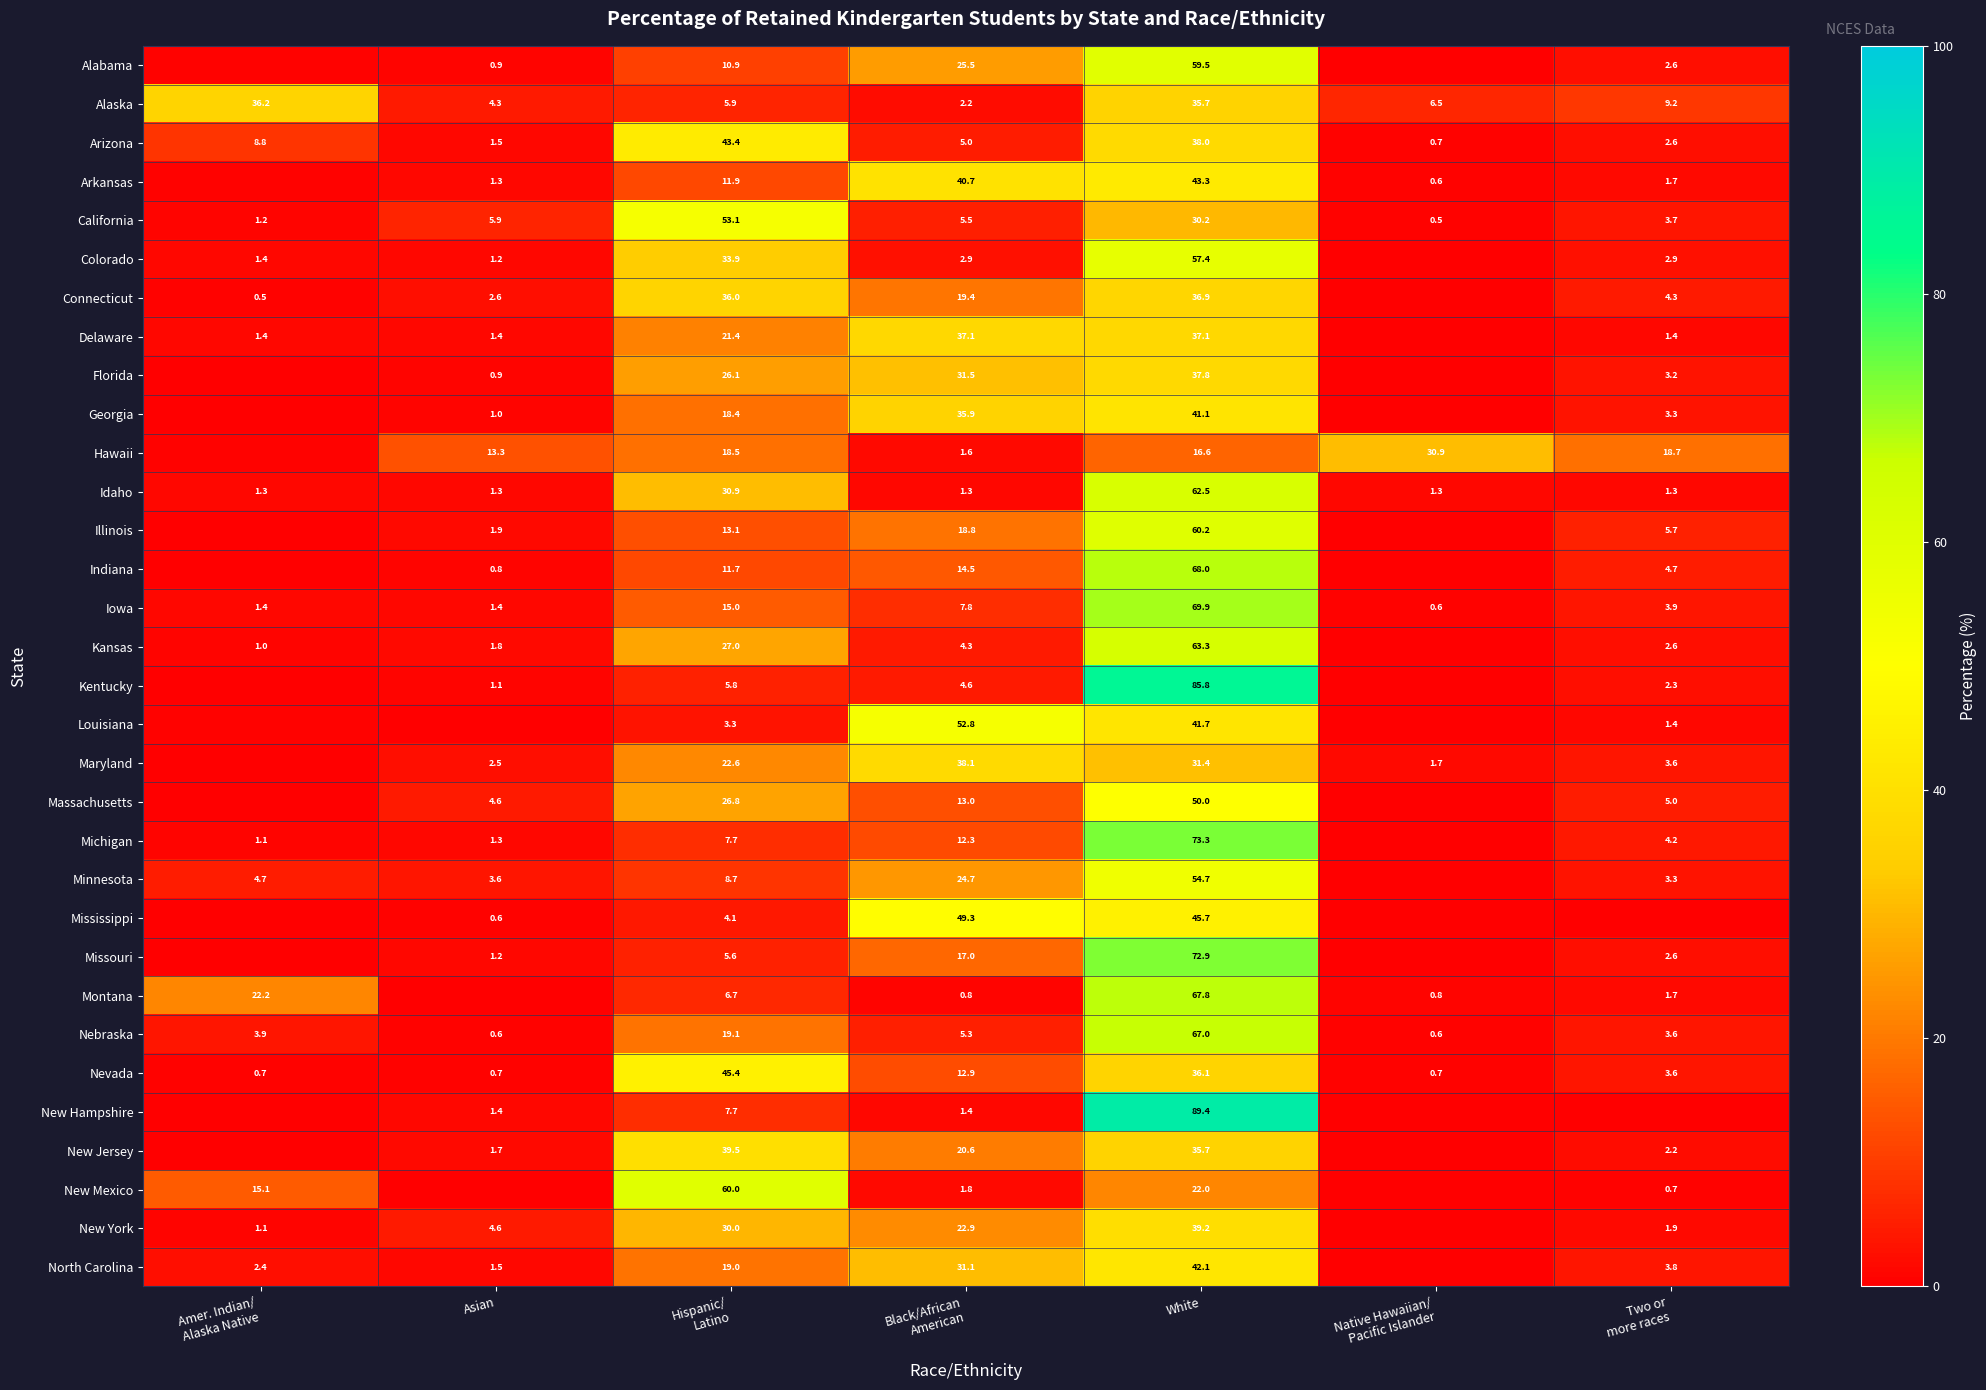

Which category has the highest value in the Nebraska series?

White